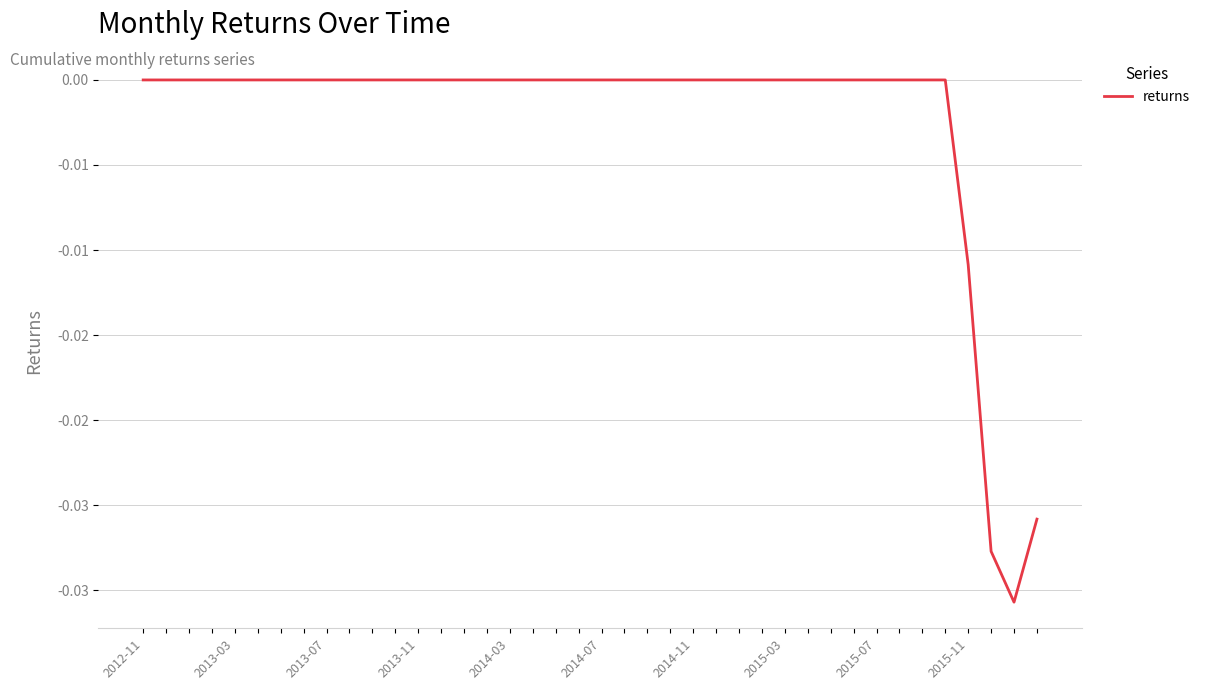

Does the chart display data point markers on the line(s)?

No